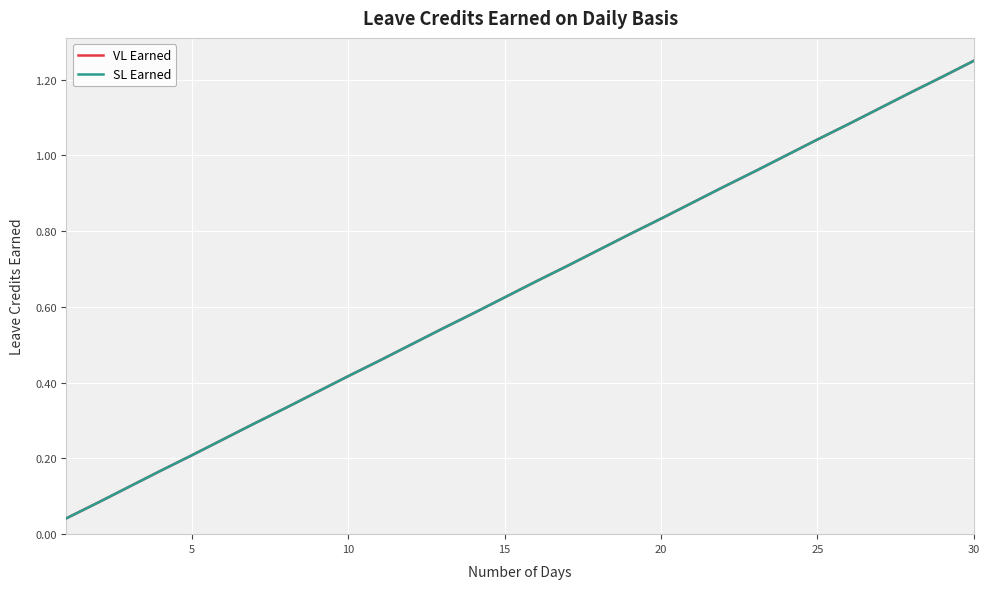

What is the difference between the maximum and second lowest values in the SL Earned series?

1.2